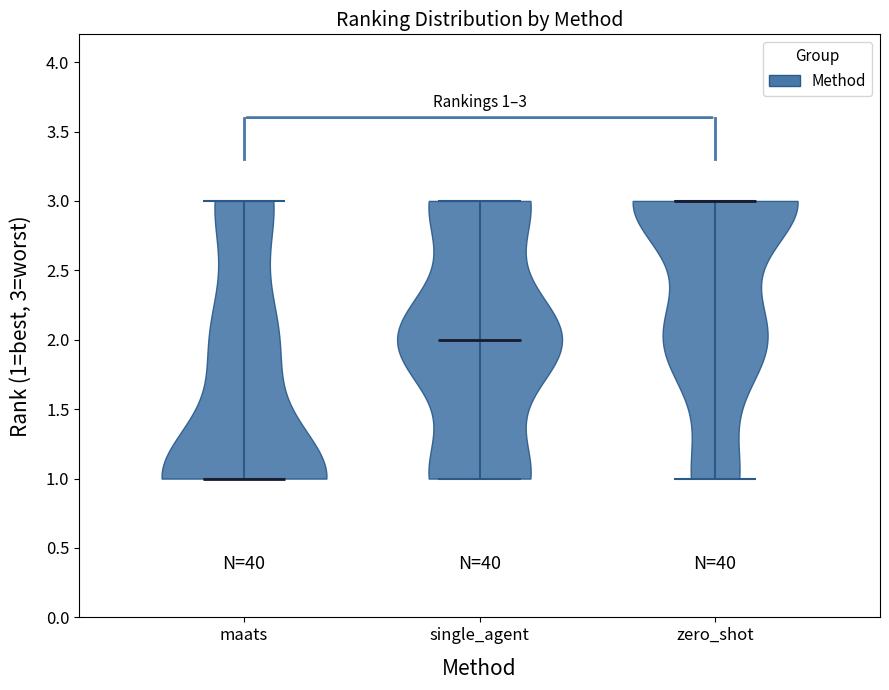

Which violin has the highest median line?

zero_shot